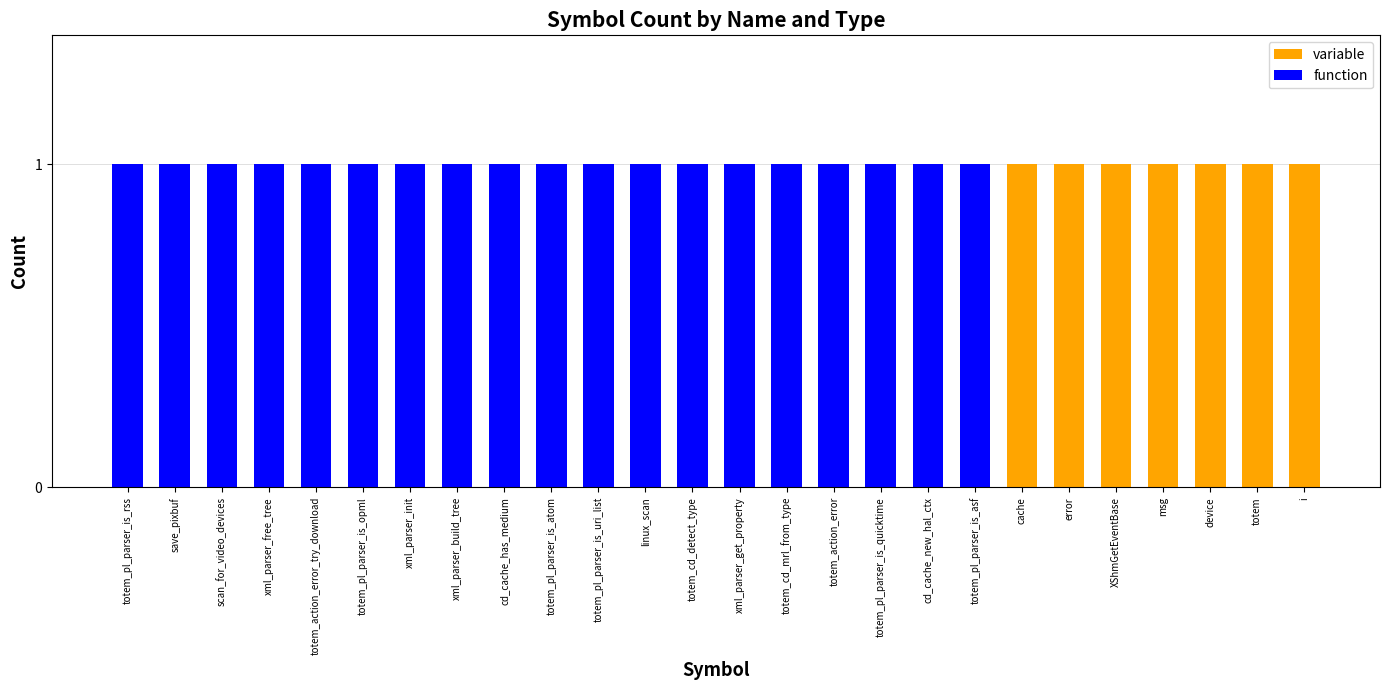

What is the sum of all variable values?

7